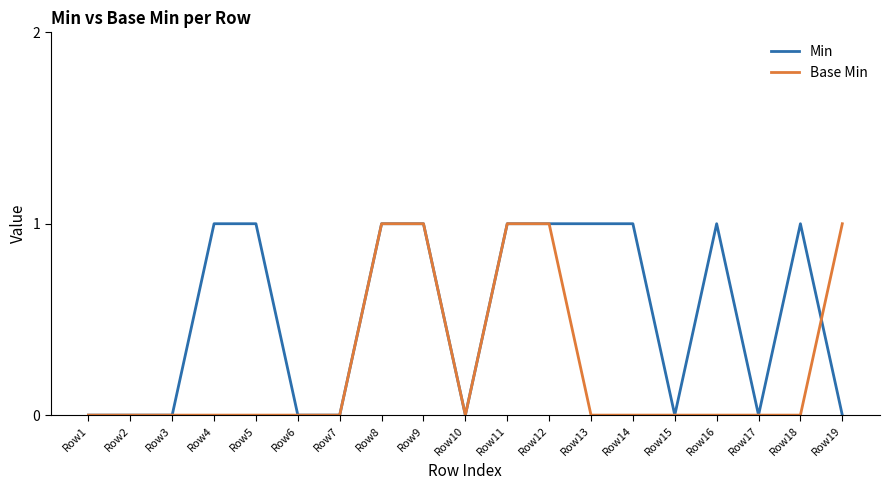

The value of Min at Row12 is 1. True or false?

True